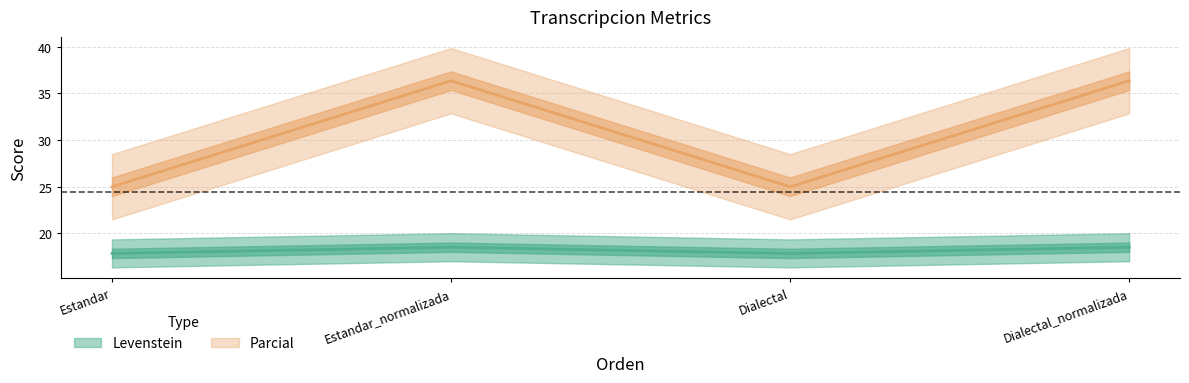

True or false: Levenstein has more than 0 interior local peaks.

True